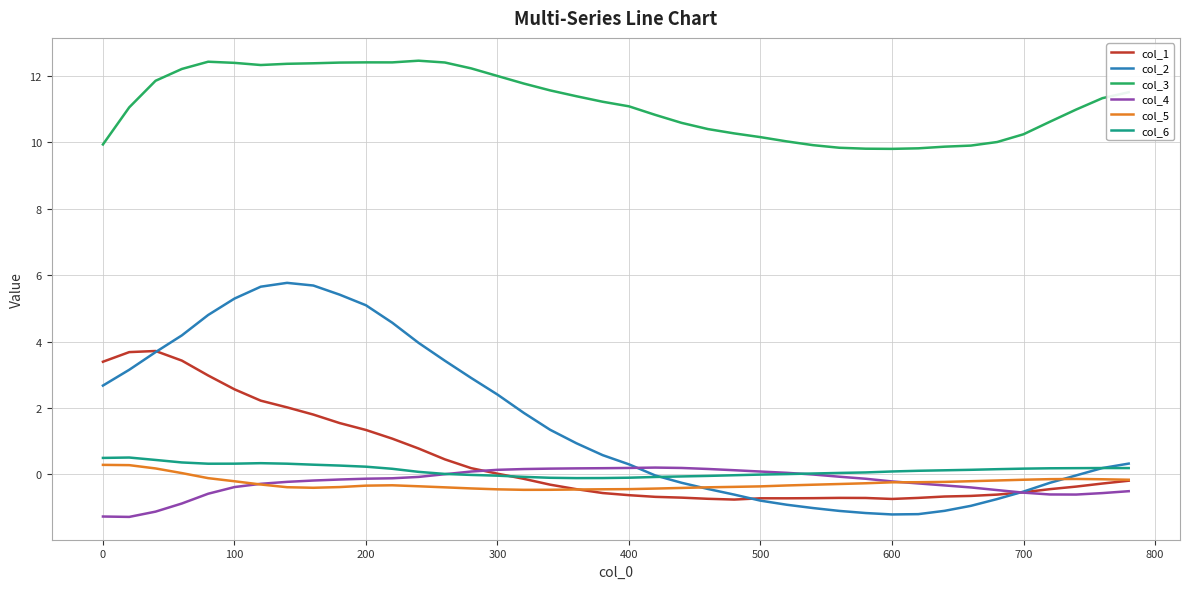

Which series has the largest range (max minus min)?

col_2